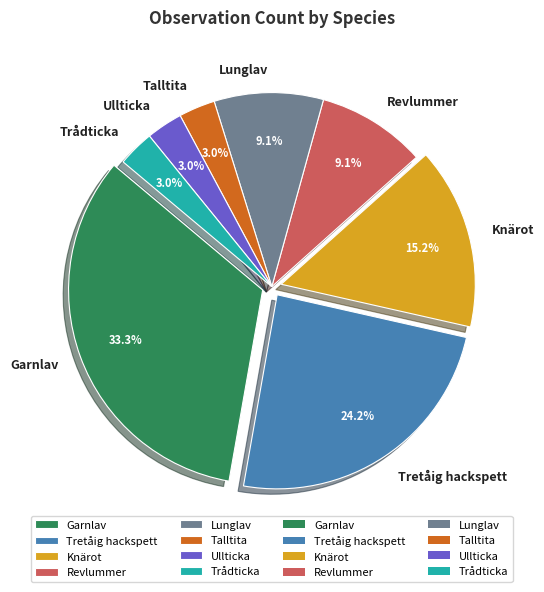

Does any single category account for the majority?

No